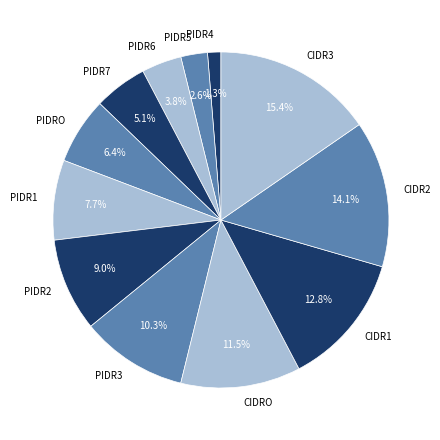

What is the largest slice in the pie chart?

CIDR3